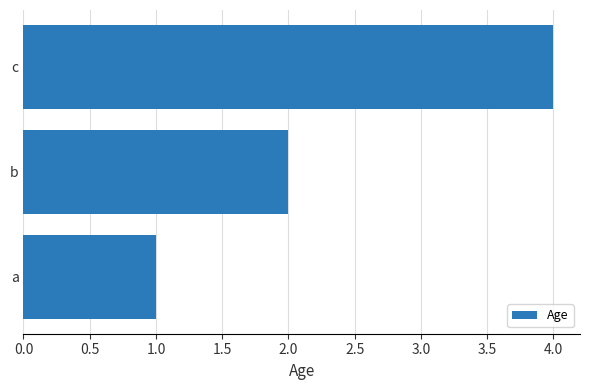

The chart shows a value of 2 at a. True or false?

False